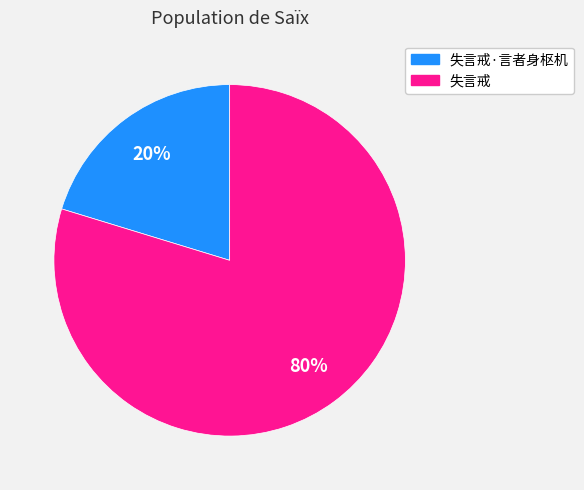

Between 失言戒 and 失言戒·言者身枢机, which is larger?

失言戒